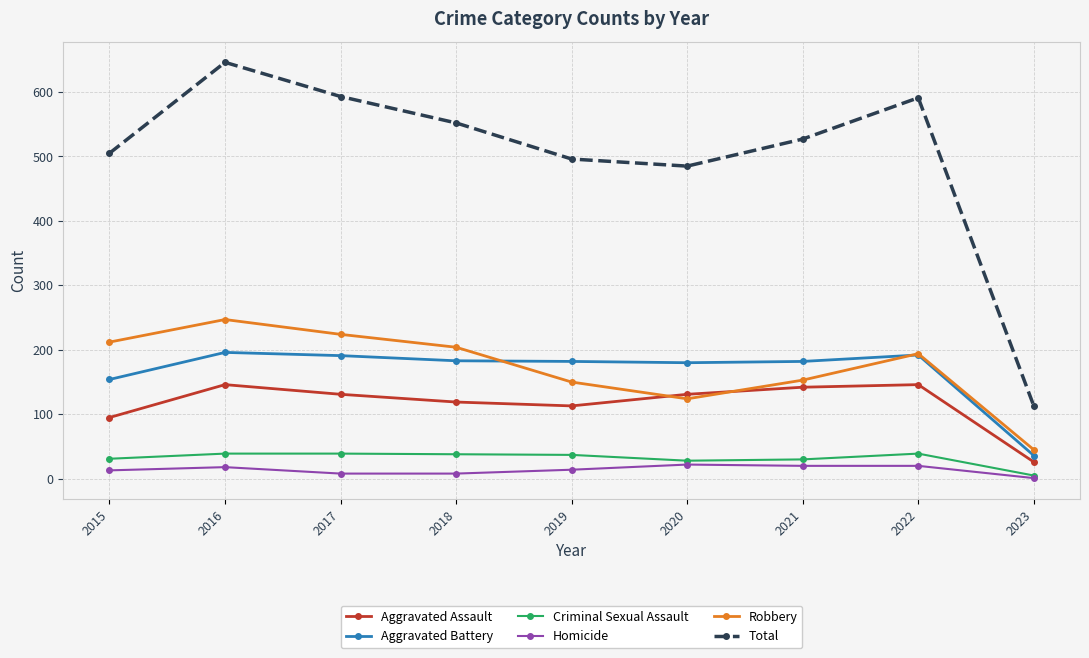

True or false: Criminal Sexual Assault and Aggravated Battery intersect in this chart.

False